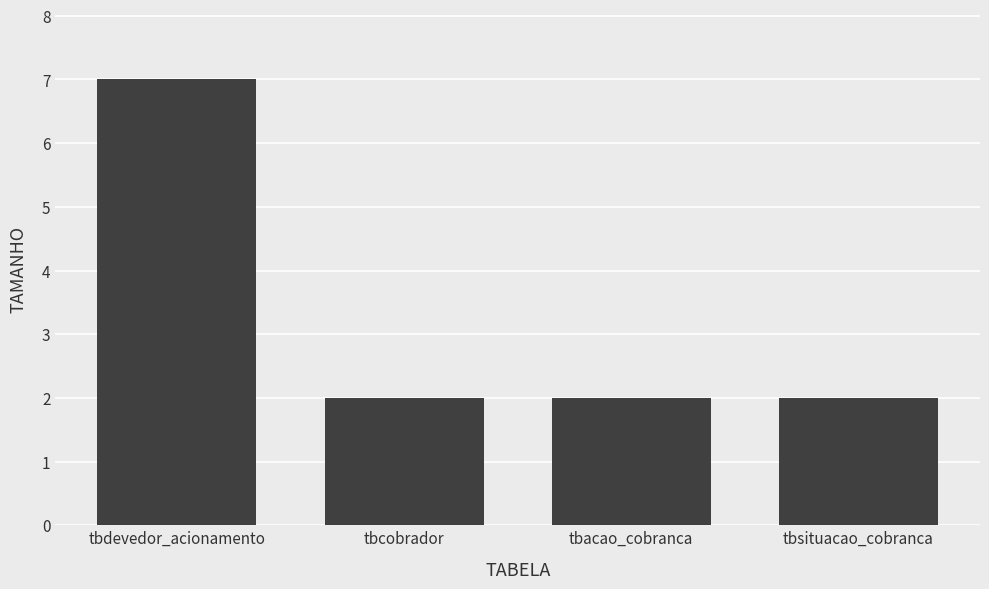

Count the number of categories in the chart.

4